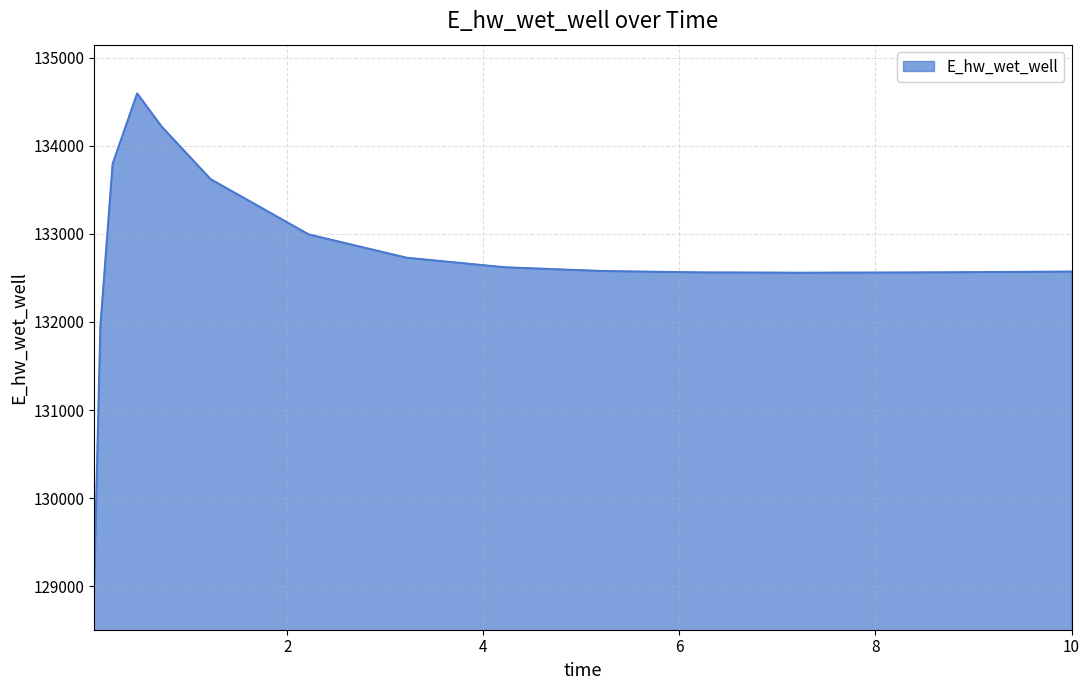

What is the maximum value shown in the chart?

134596.3